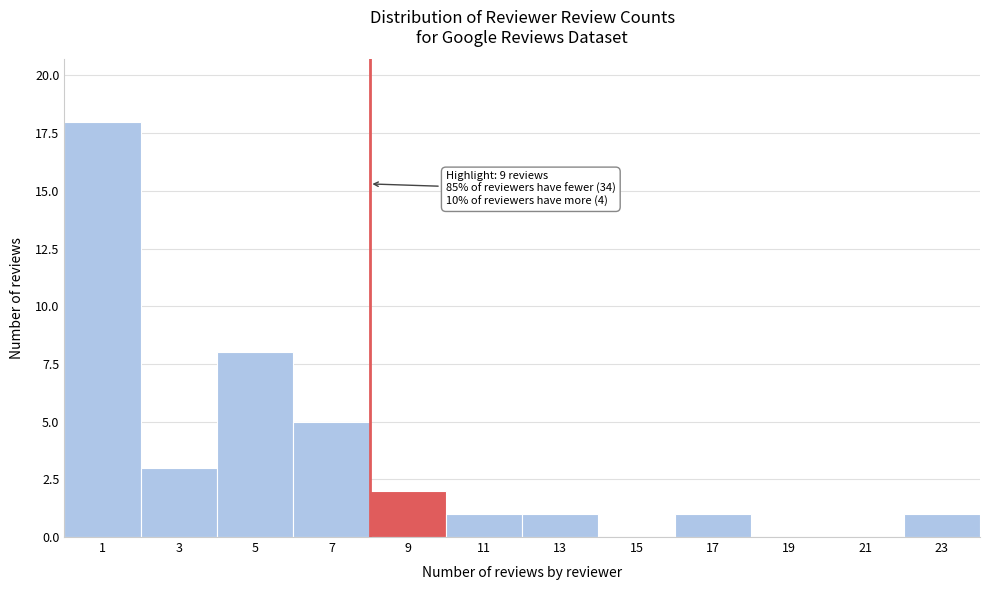

Reading left to right, what are all the values shown in this chart?

1=18	3=3	5=8	7=5	9=2	11=1	13=1	15=0	17=1	19=0	21=0	23=1